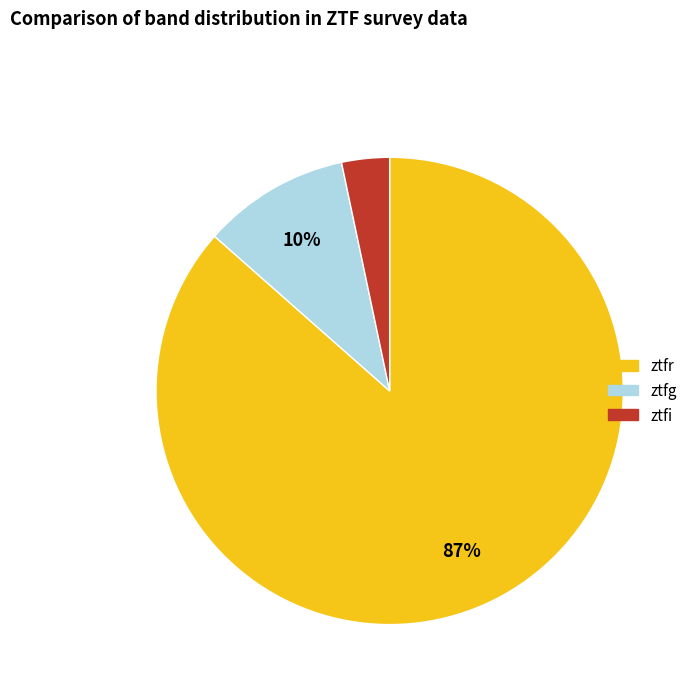

Which category accounts for the majority?

ztfr